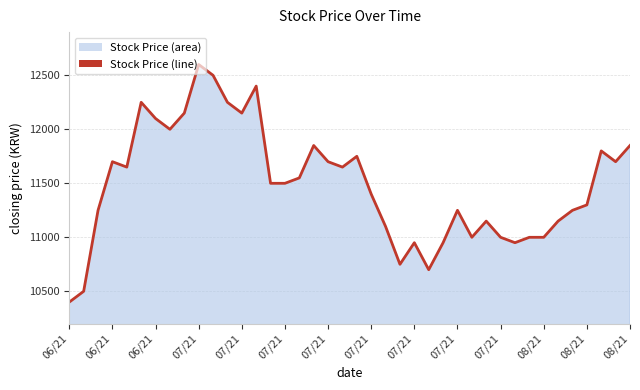

What is the difference between the maximum and minimum values?

2200